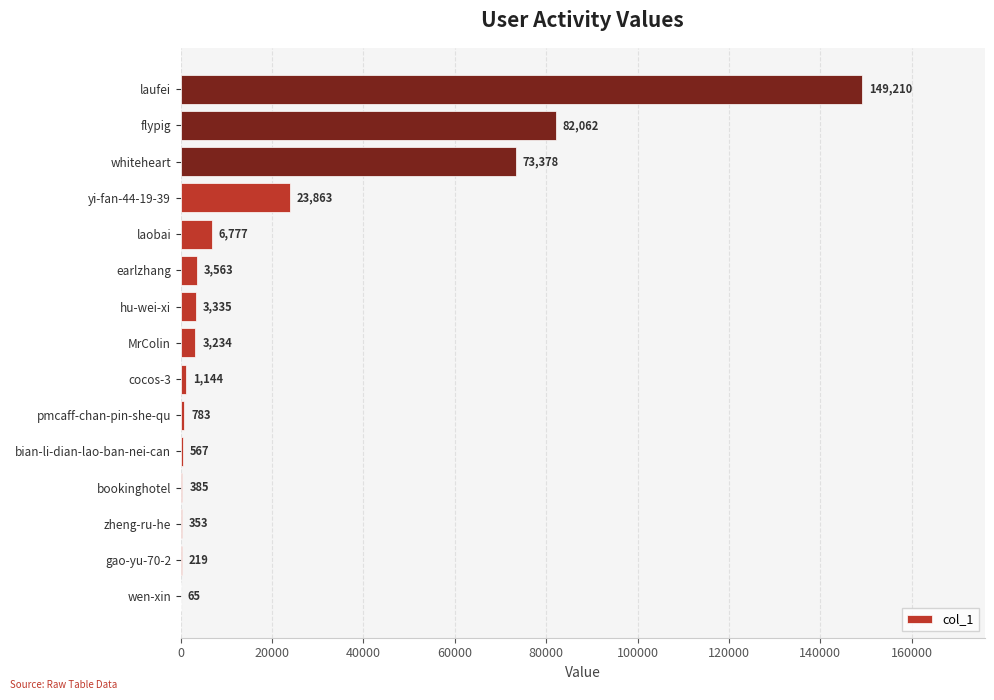

What is the approximate value at bian-li-dian-lao-ban-nei-can?

567